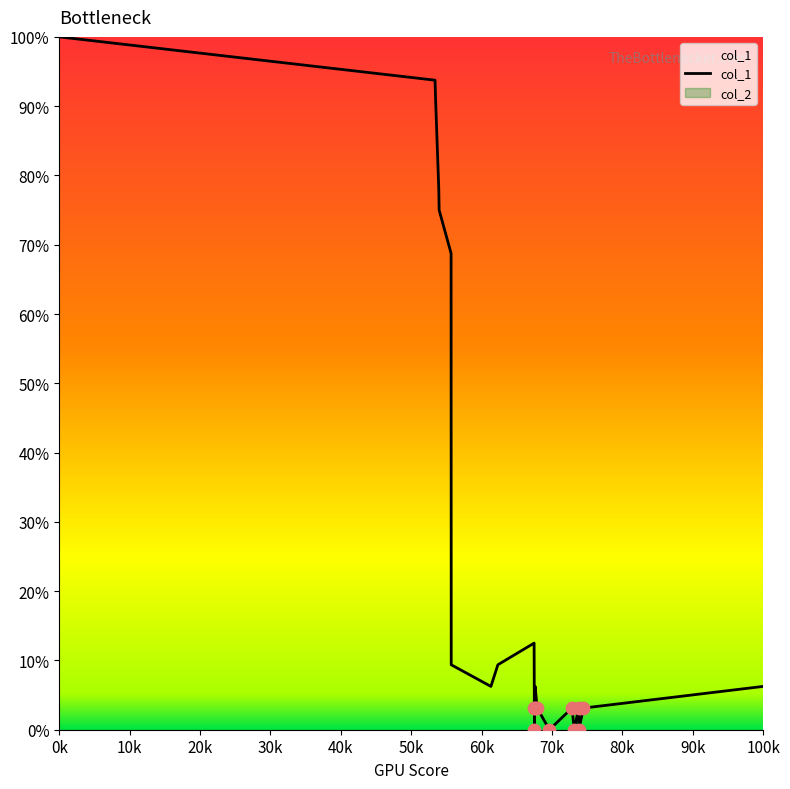

The value of col_1 at 100k is 2.4. True or false?

False